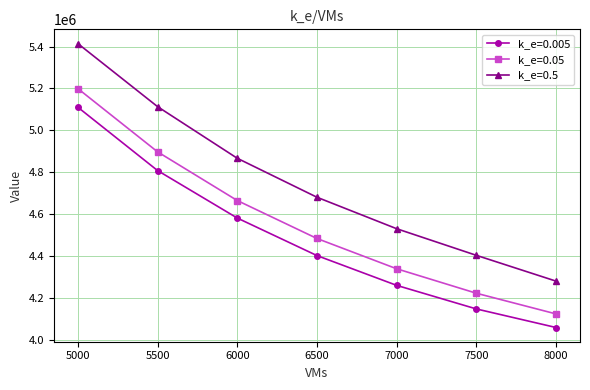

At 6000, list the series in order from largest to smallest.

k_e=0.5, k_e=0.05, k_e=0.005